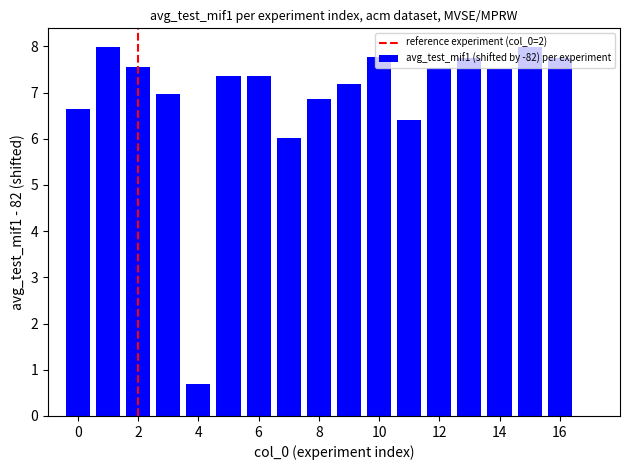

What is the difference between the maximum and minimum values?

7.3